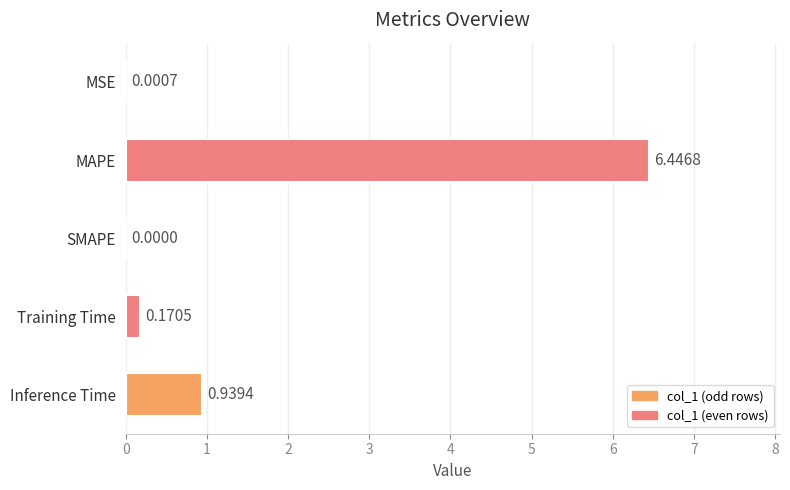

At which label is the value closest to 3?

Inference Time